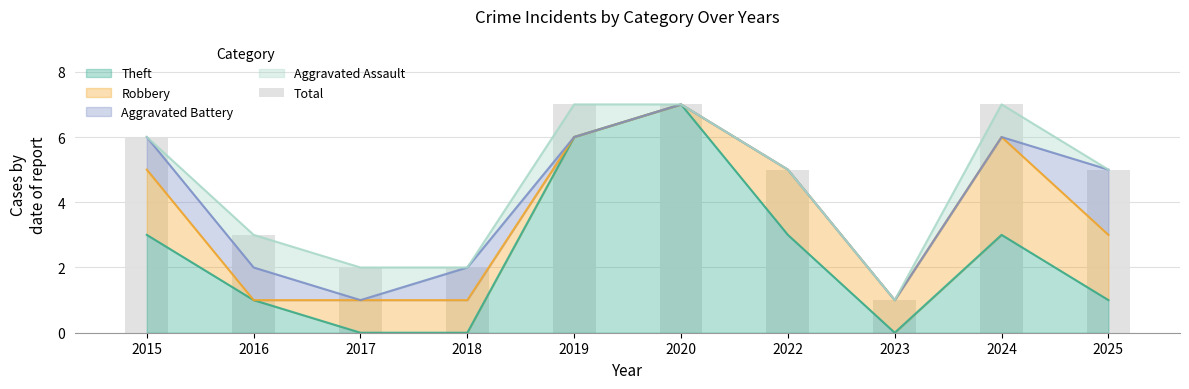

True or false: the data shows 1 at 2017.

False